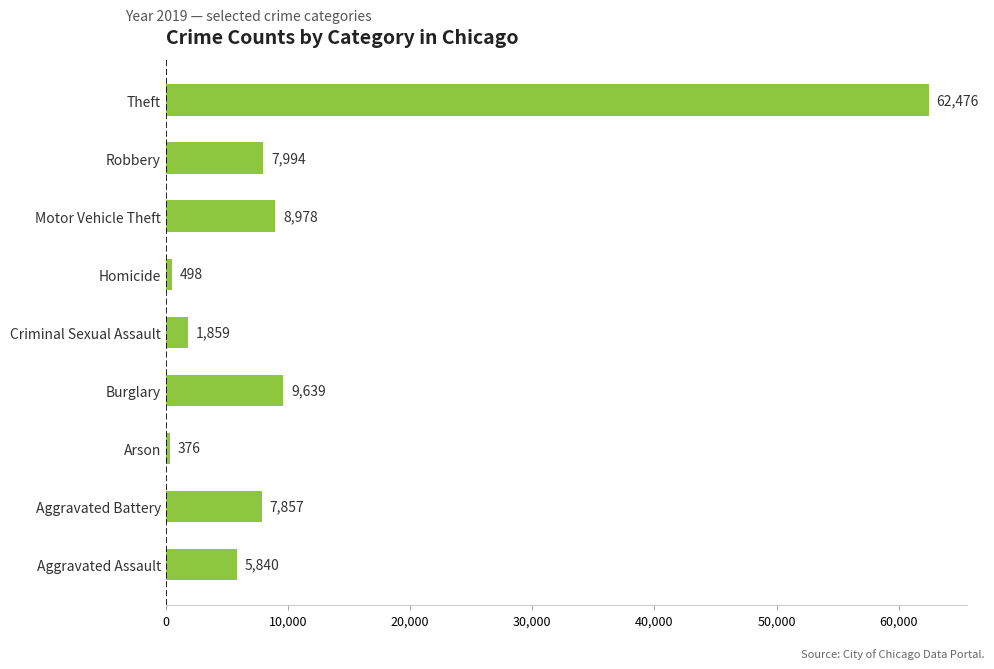

Reading bottom to top, transcribe all the data shown in this chart.

Aggravated Assault=5840	Aggravated Battery=7857	Arson=376	Burglary=9639	Criminal Sexual Assault=1859	Homicide=498	Motor Vehicle Theft=8978	Robbery=7994	Theft=62476